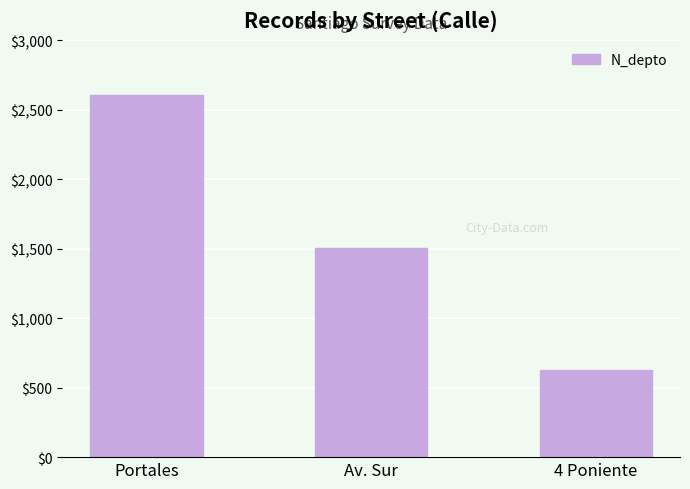

What is the label of the 2nd bar from the right?

Av. Sur